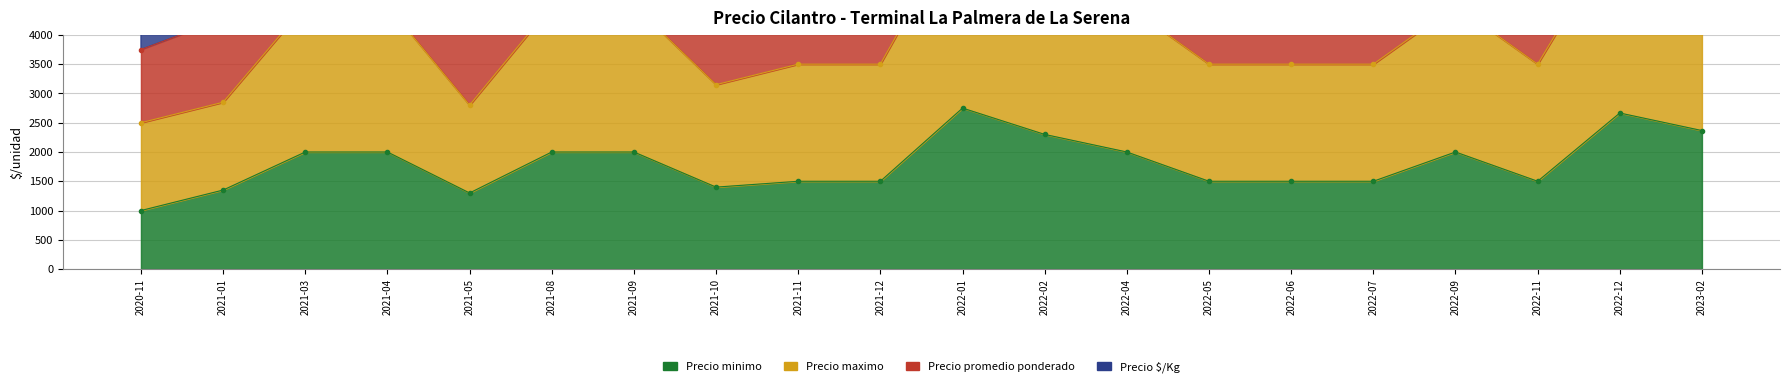

The Precio promedio ponderado series shows 6417 at 2022-07. True or false?

True